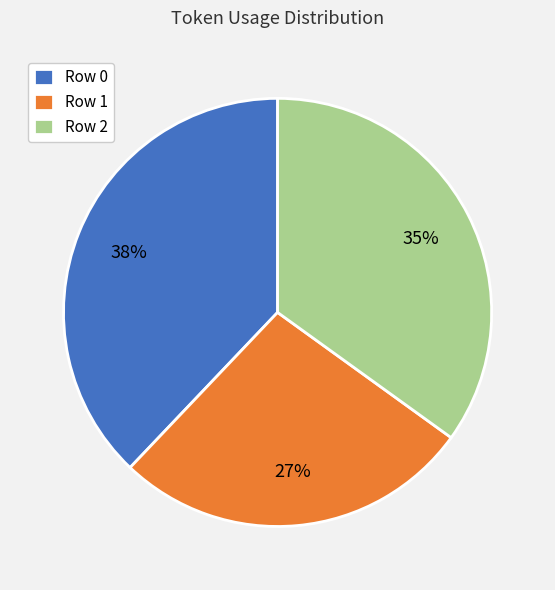

Is there a majority slice in this chart?

No